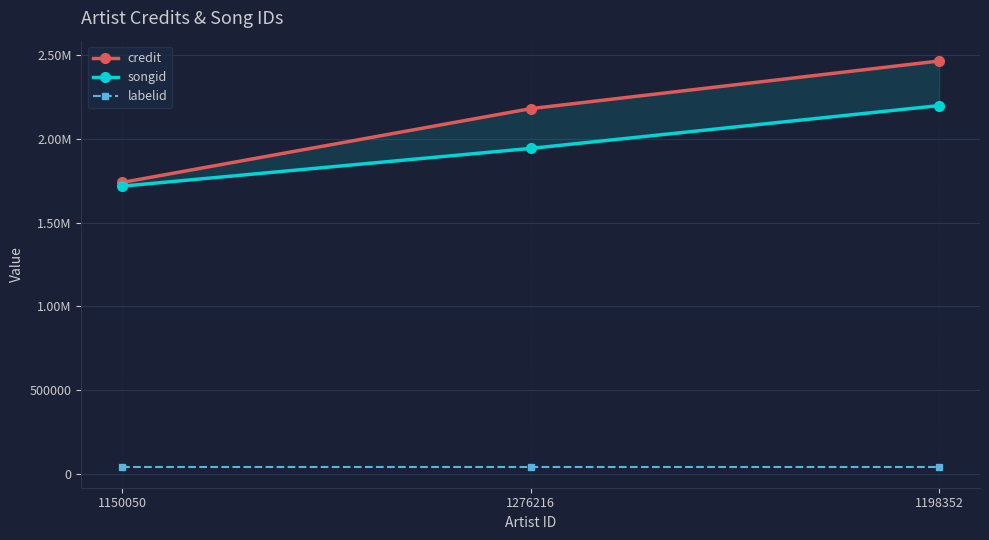

Reading right to left, transcribe all the data shown in this chart.

credit: 2463112	2178978	1739085
songid: 2197174	1941963	1716822
labelid: 40505	40505	40505